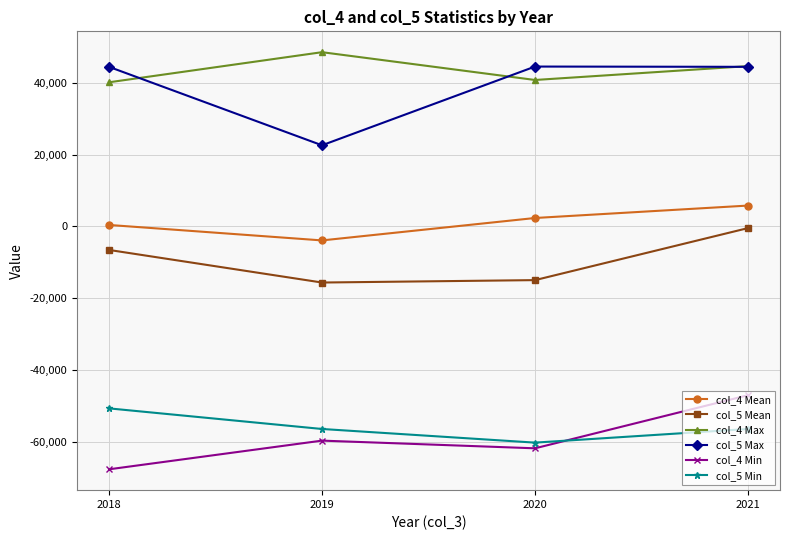

True or false: col_5 Mean has more than 1 points higher than both neighbors.

False